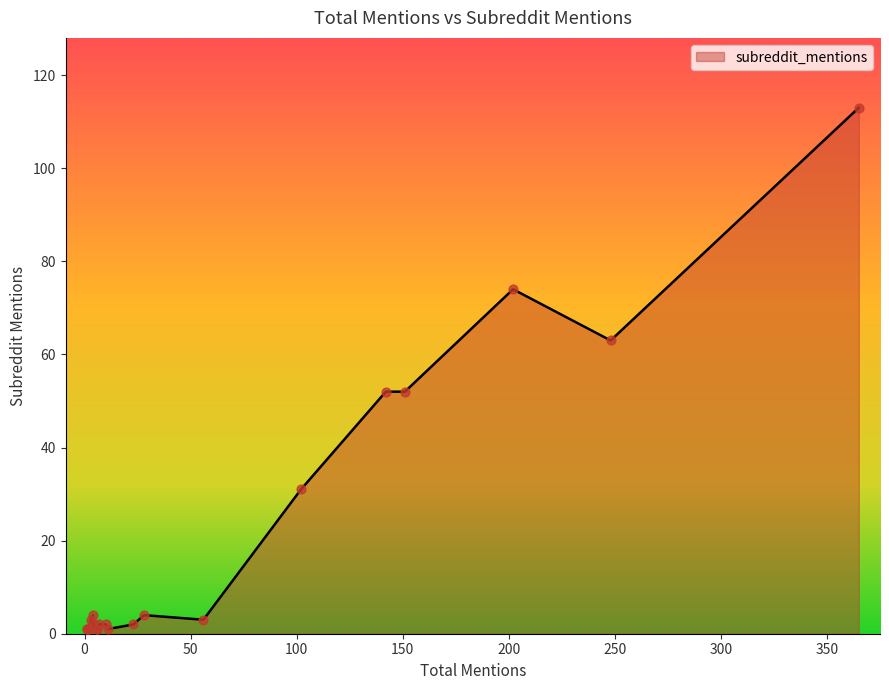

What is the change in value from 248 to 4?

-59